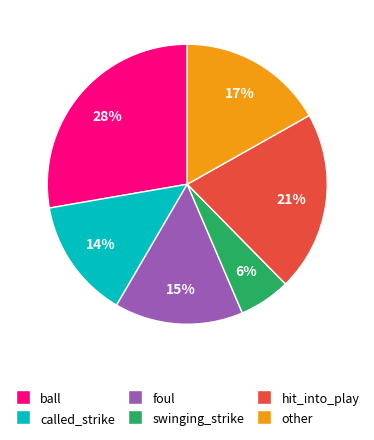

What is the smallest slice in the pie chart?

swinging_strike